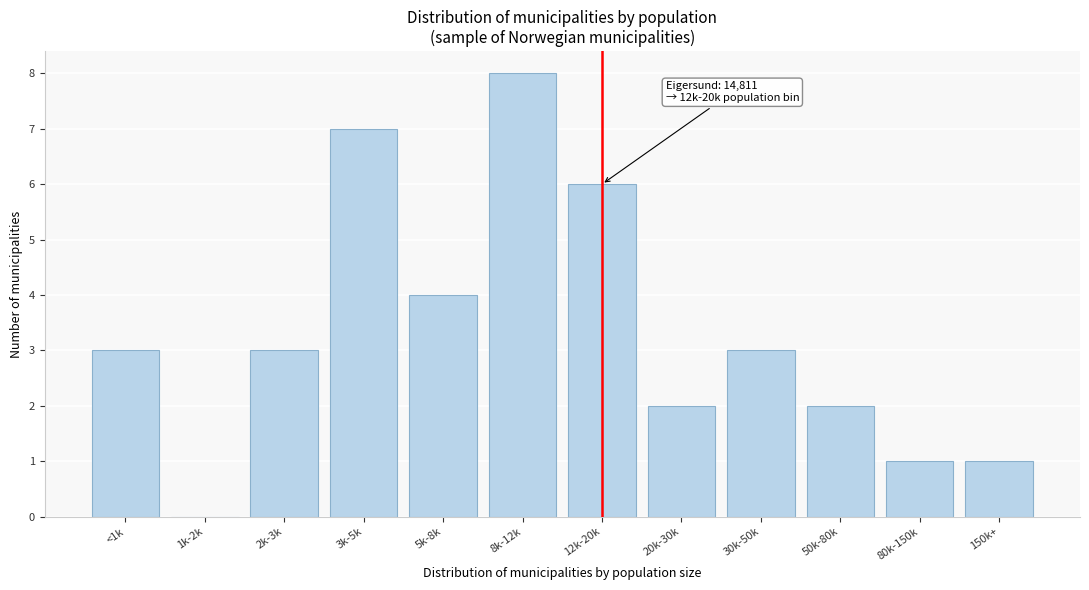

Reading right to left, list all the values displayed in this chart.

150k+=1	80k-150k=1	50k-80k=2	30k-50k=3	20k-30k=2	12k-20k=6	8k-12k=8	5k-8k=4	3k-5k=7	2k-3k=3	1k-2k=0	<1k=3